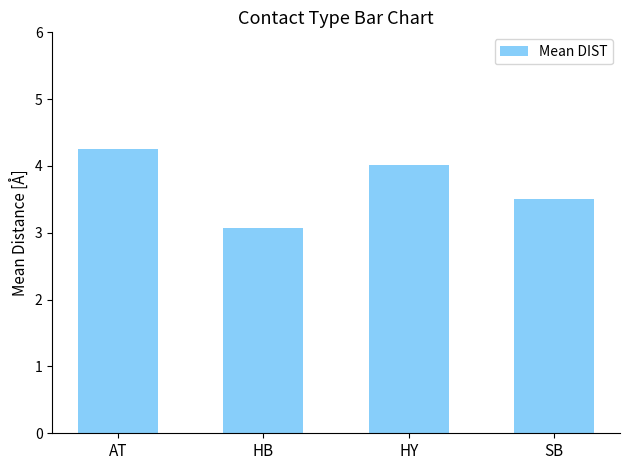

What is the label of the 2nd bar from the left?

HB